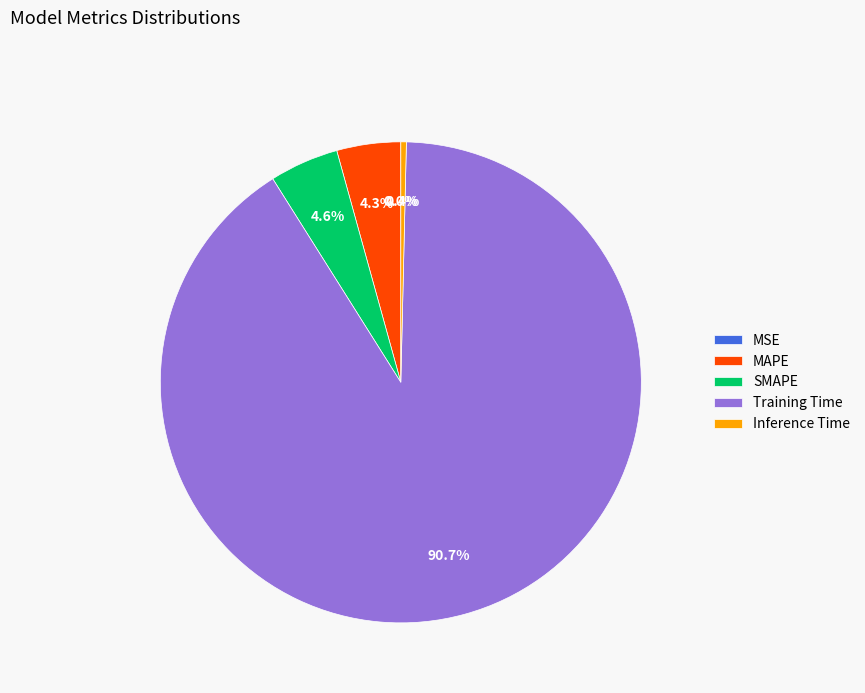

What is the largest slice in the pie chart?

Training Time